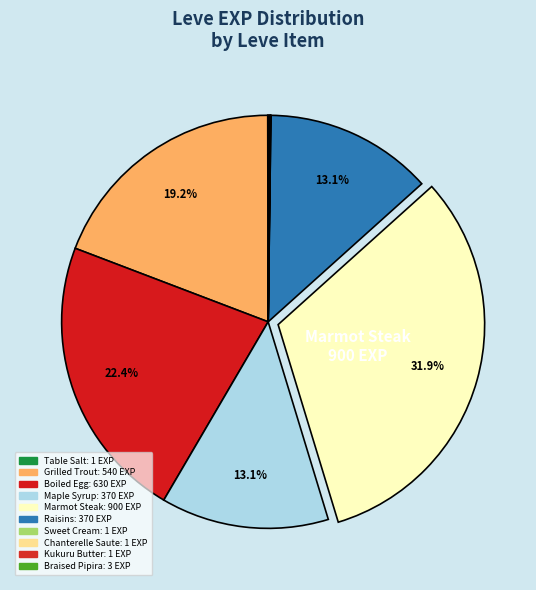

Rank the categories by value from highest to lowest.

Marmot Steak, Boiled Egg, Grilled Trout, Maple Syrup, Raisins, Braised Pipira, Table Salt, Sweet Cream, Chanterelle Saute, Kukuru Butter